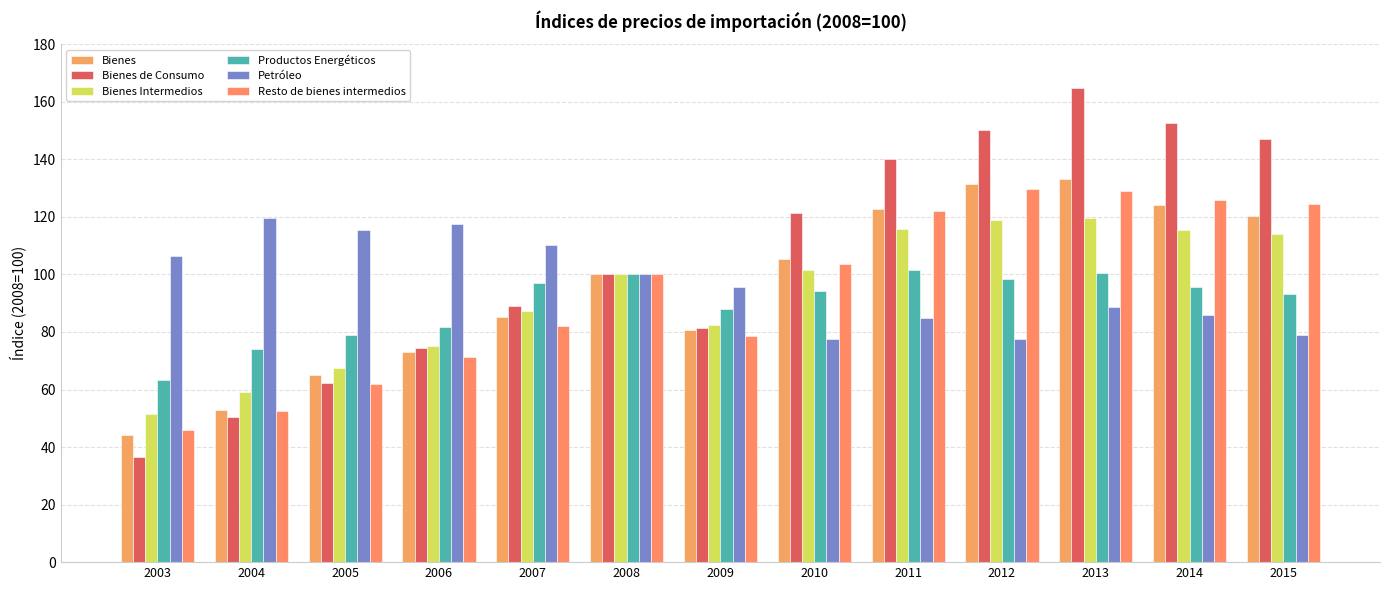

How many bars are there in each group?

6